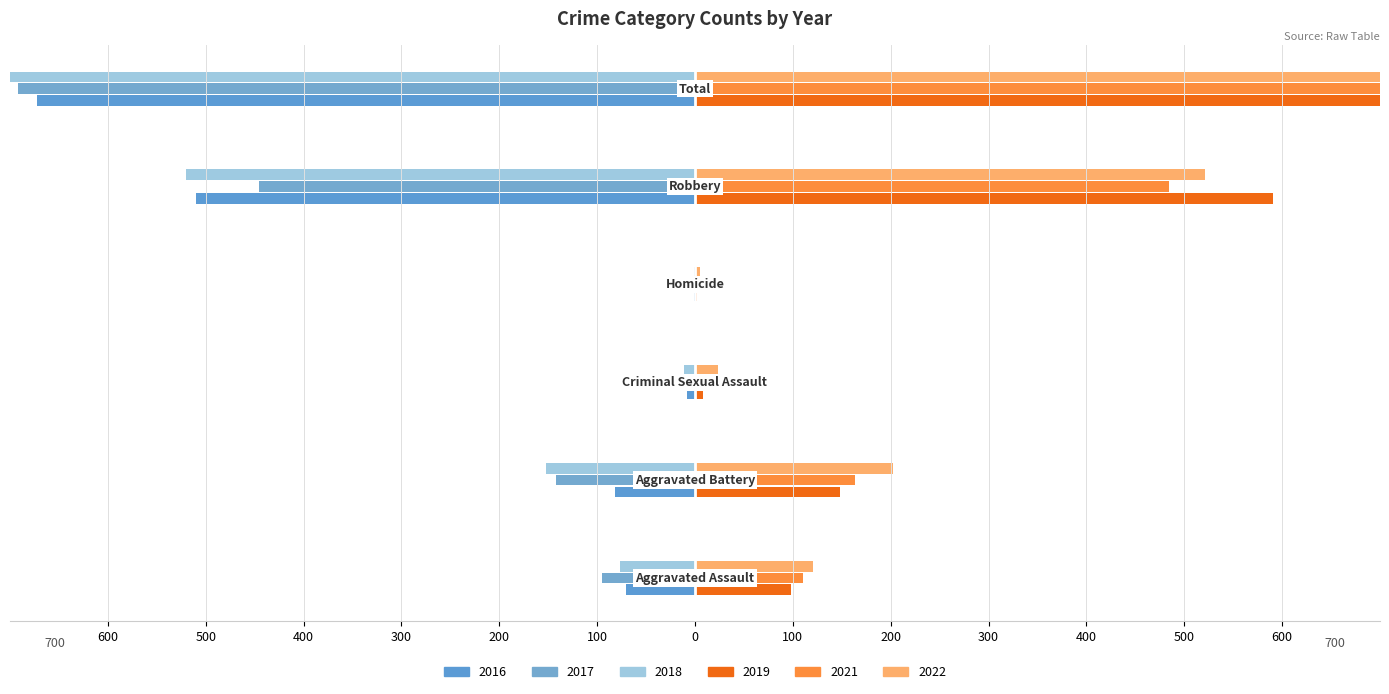

Reading left to right, extract all data points from this chart.

2016 (left): -71	-82	-8	-1	-510	-672
2017 (left): -95	-142	-8	-1	-446	-692
2018 (left): -77	-152	-11	-1	-520	-761
2019 (right): 98	148	8	2	591	847
2021 (right): 110	163	14	4	484	775
2022 (right): 121	202	24	5	521	873